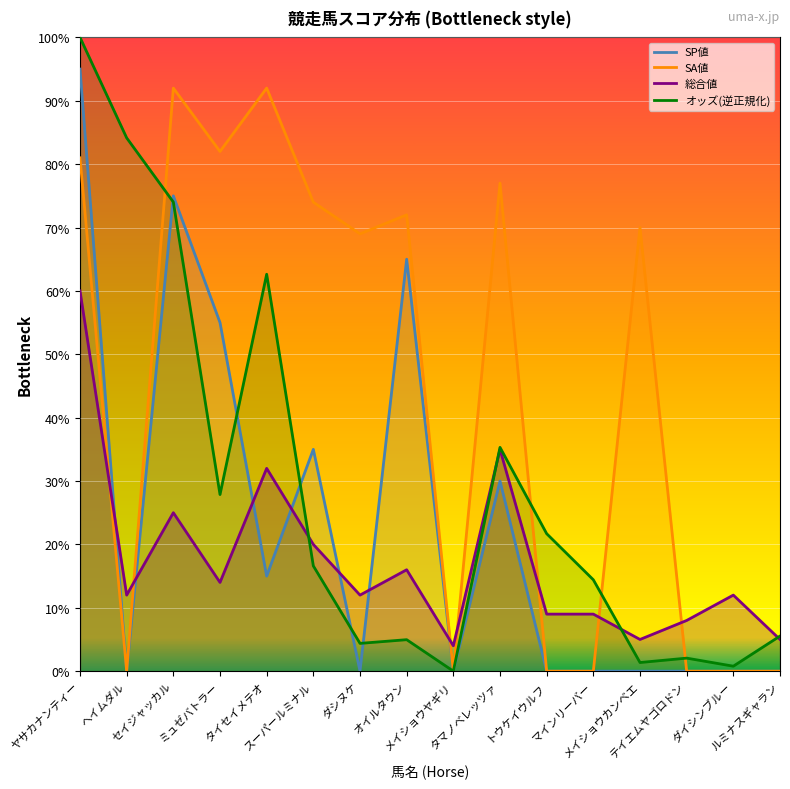

How many interior local valleys does the SA値 series have?

4